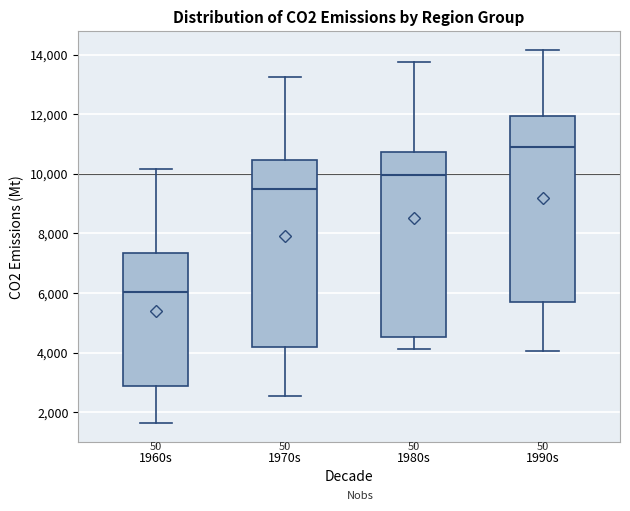

Which box's median line is the highest?

1990s